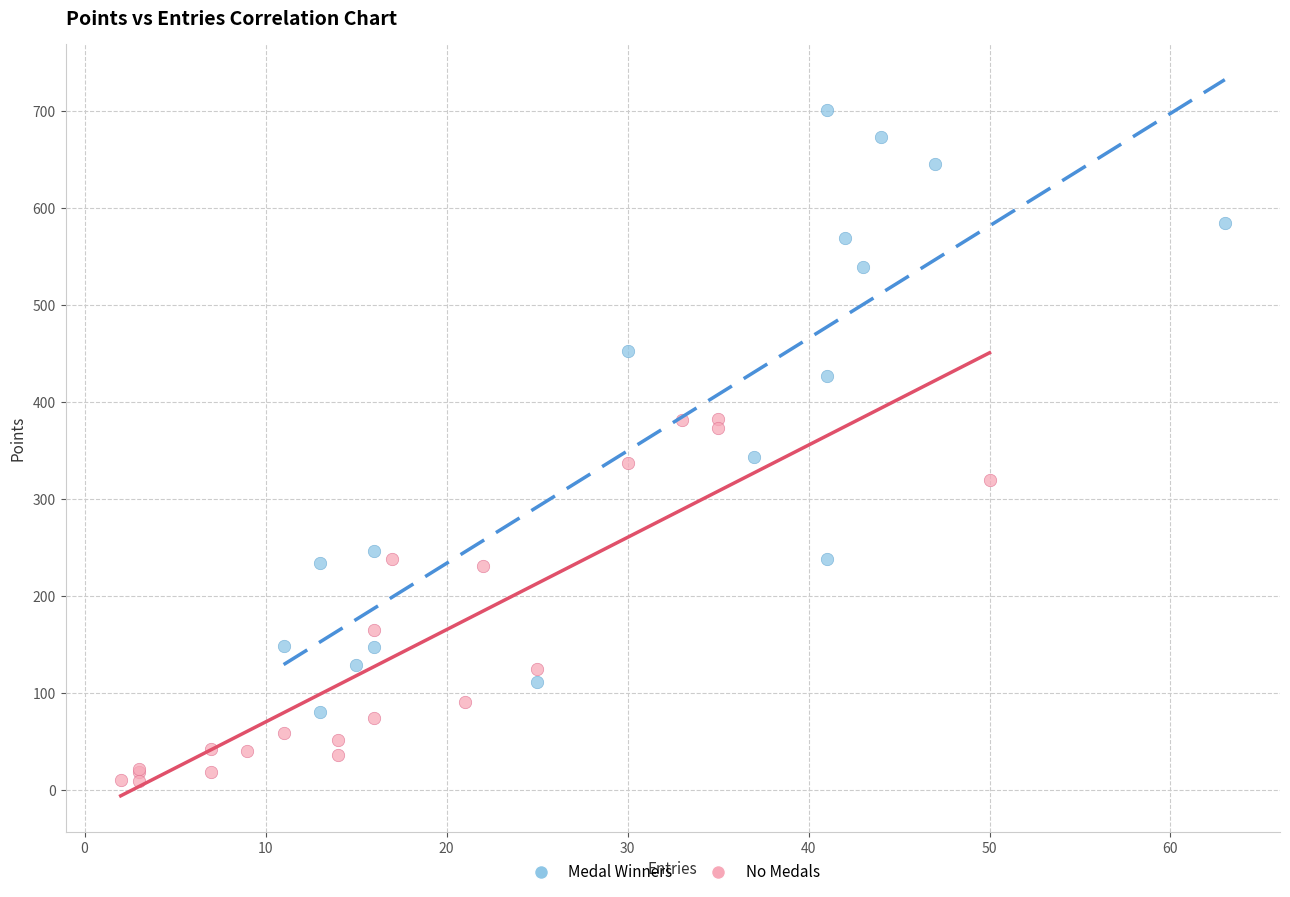

Which series contains the highest Y value?

Medal Winners